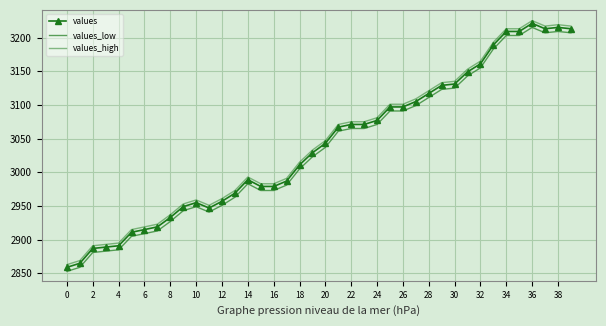

Which series has the largest range (max minus min)?

values